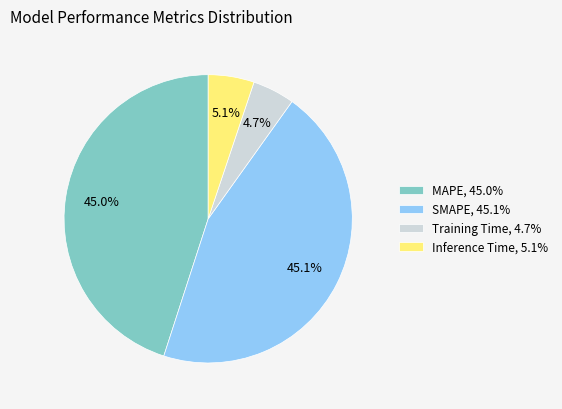

Combined, do Inference Time and MAPE account for over 50%?

Yes